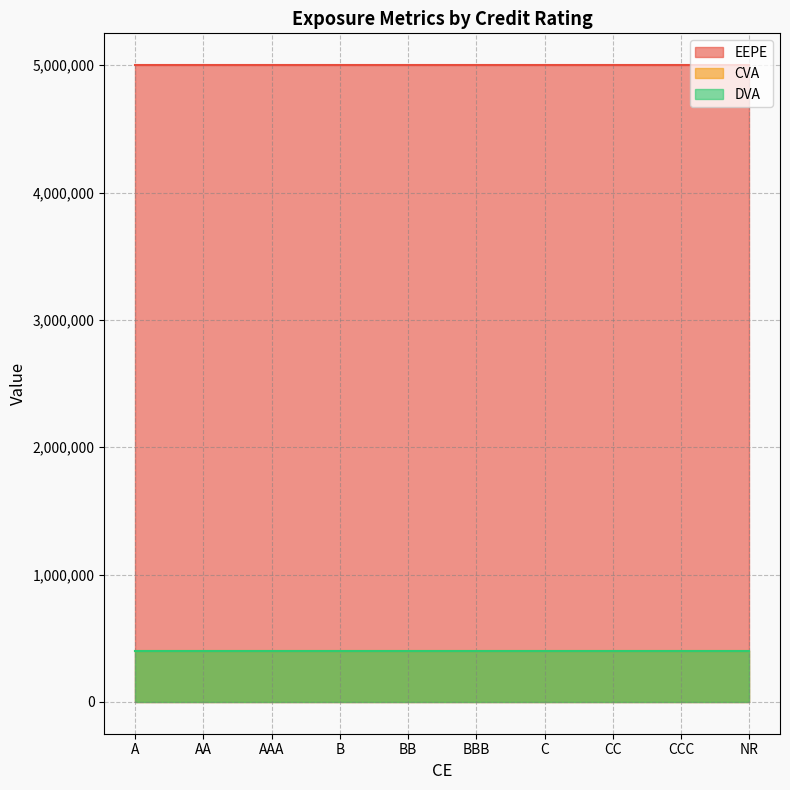

What are all the series names shown in the legend?

EEPE, CVA, DVA